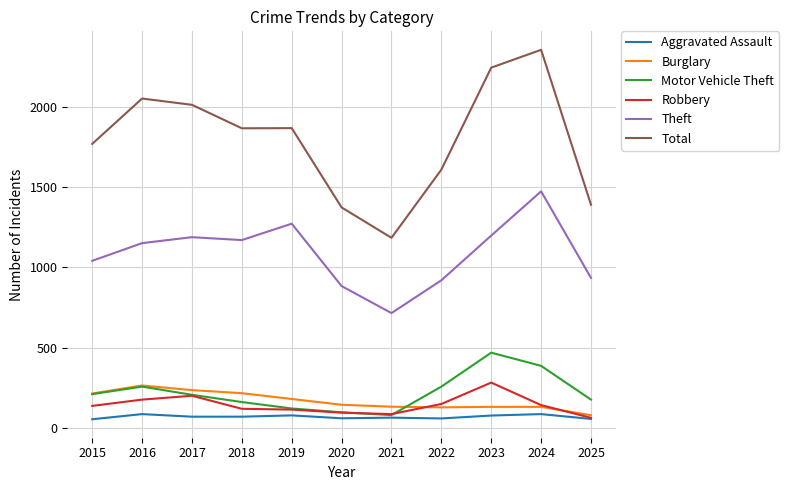

What is the total value across all series at 2024?

4579